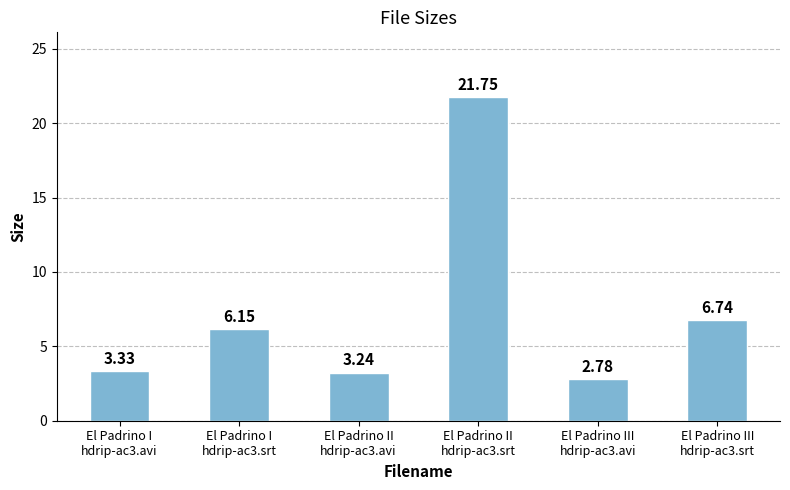

What is the difference between the second highest and minimum values?

4.0